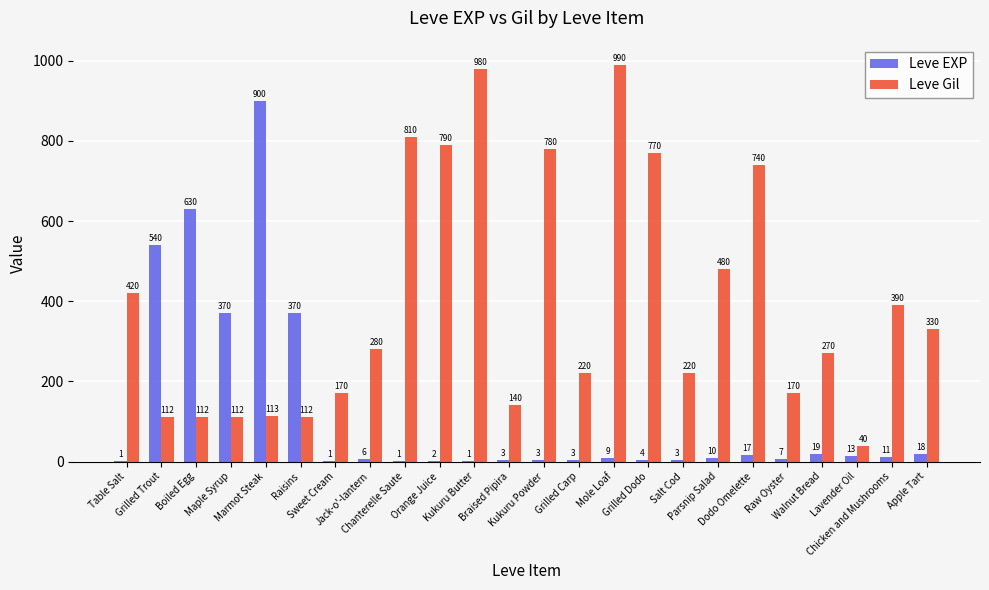

Read the Leve EXP value at Dodo Omelette, to the nearest 10.

20